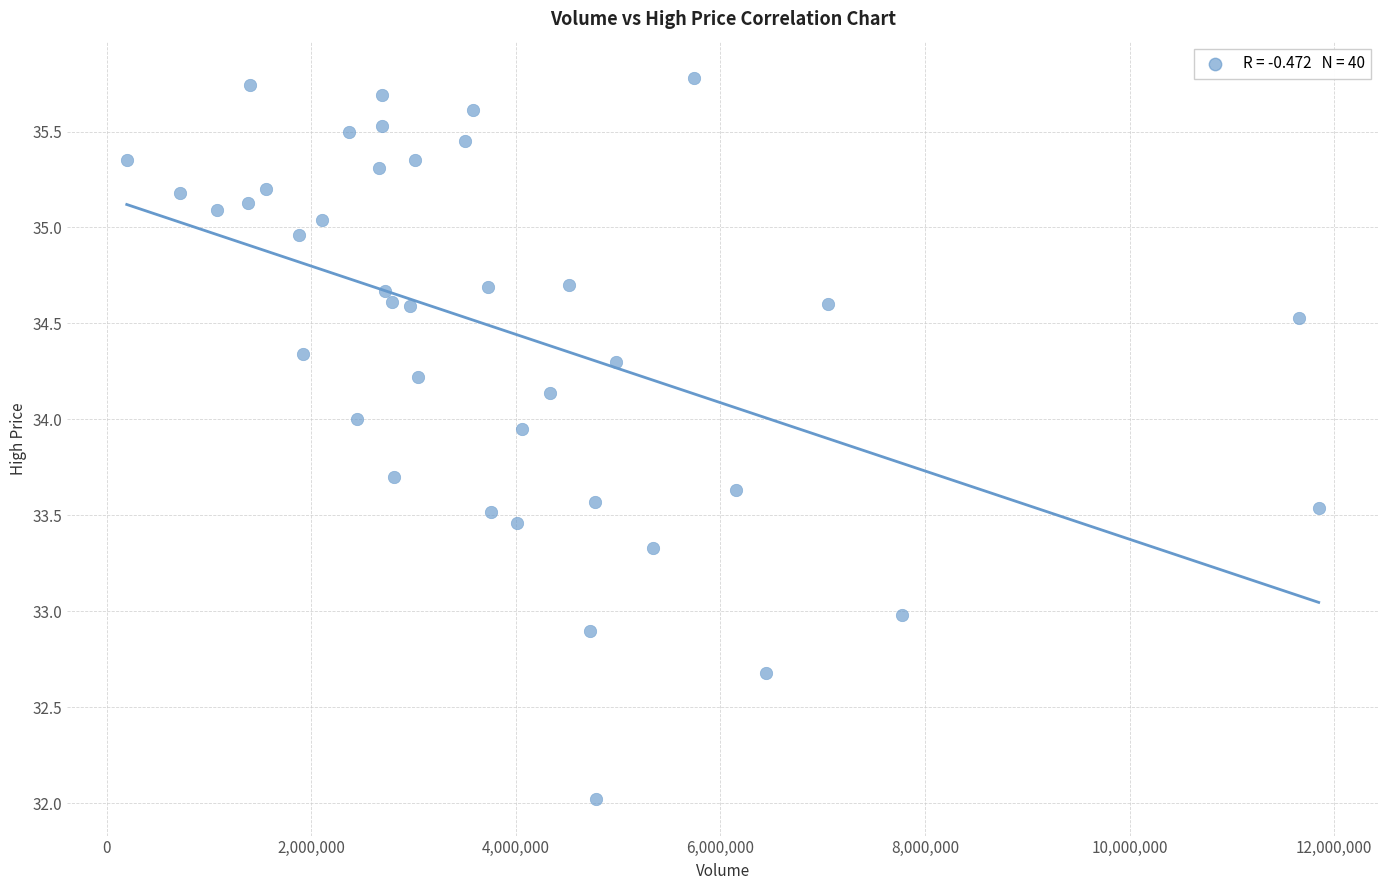

What is the range of Y values (max minus min)?

3.8